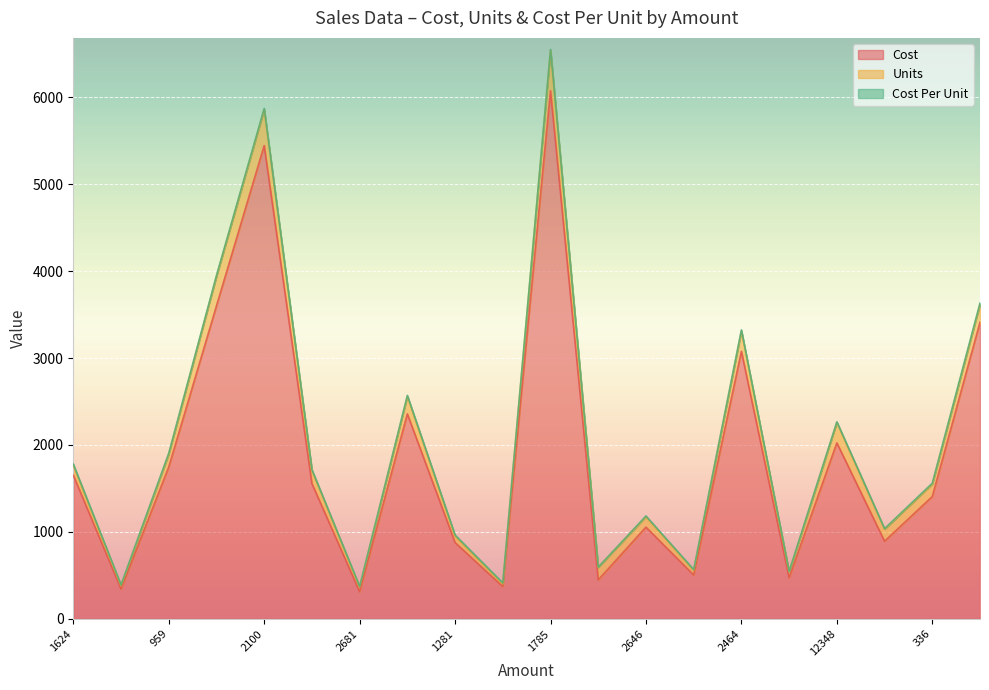

At which label does Units reach its minimum?

12950